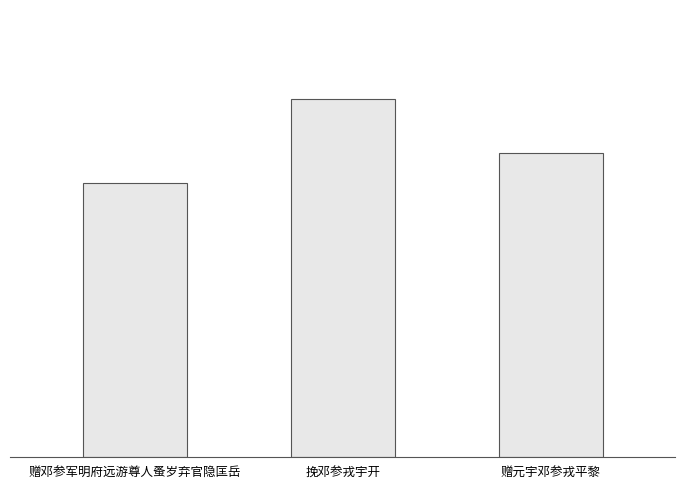

What is the label of the 3rd bar from the left?

赠元宇邓参戎平黎